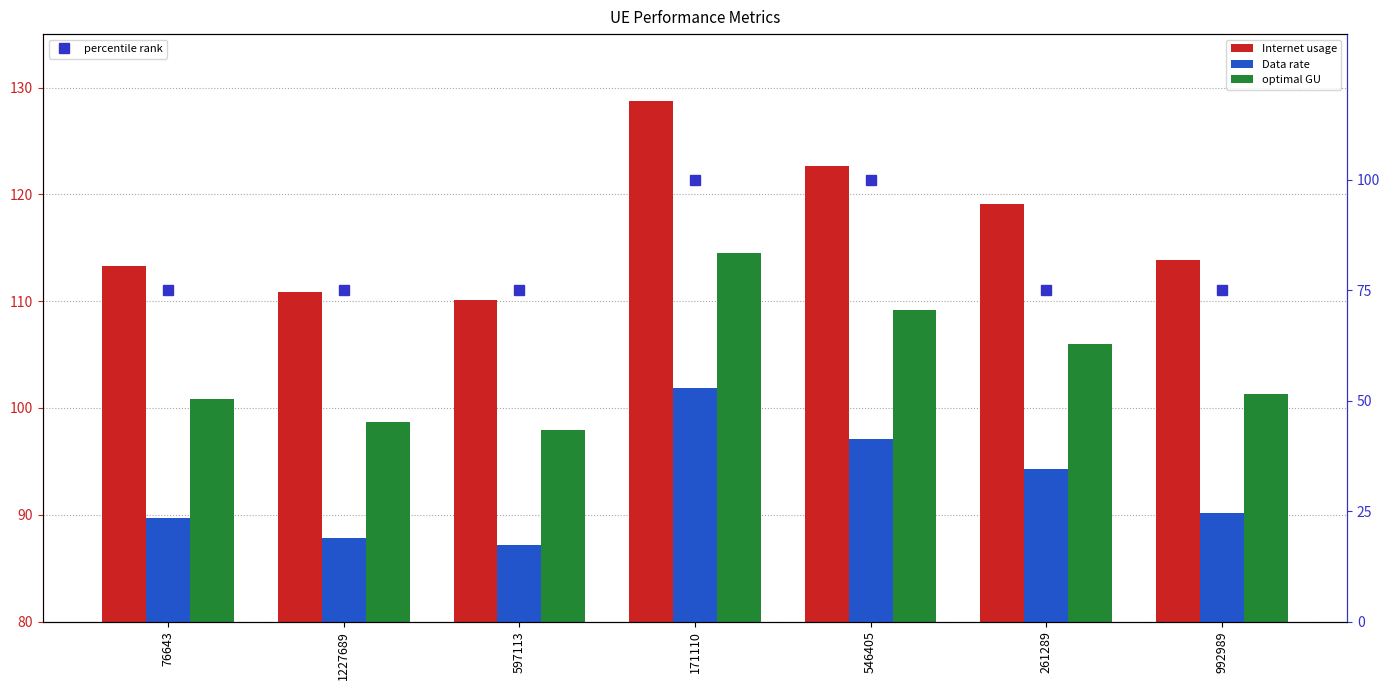

What is the value of the percentile rank bar at the 3rd from the left?

75.0